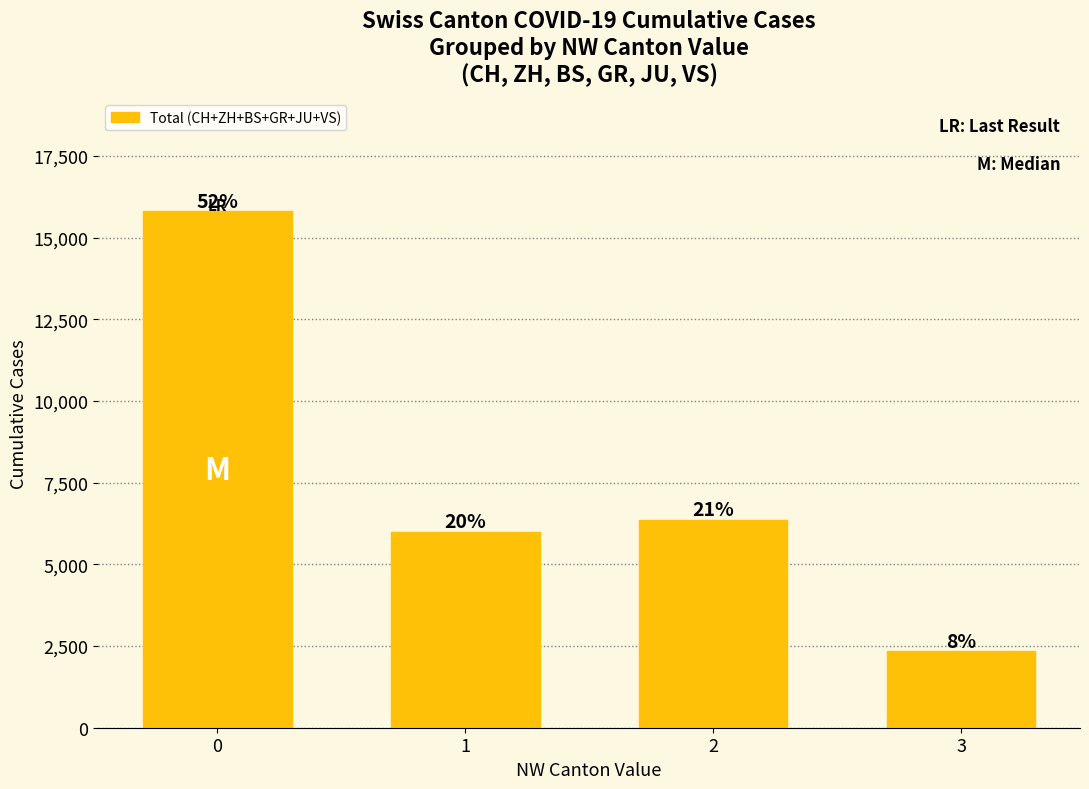

Between 2 and 3, which is larger?

2